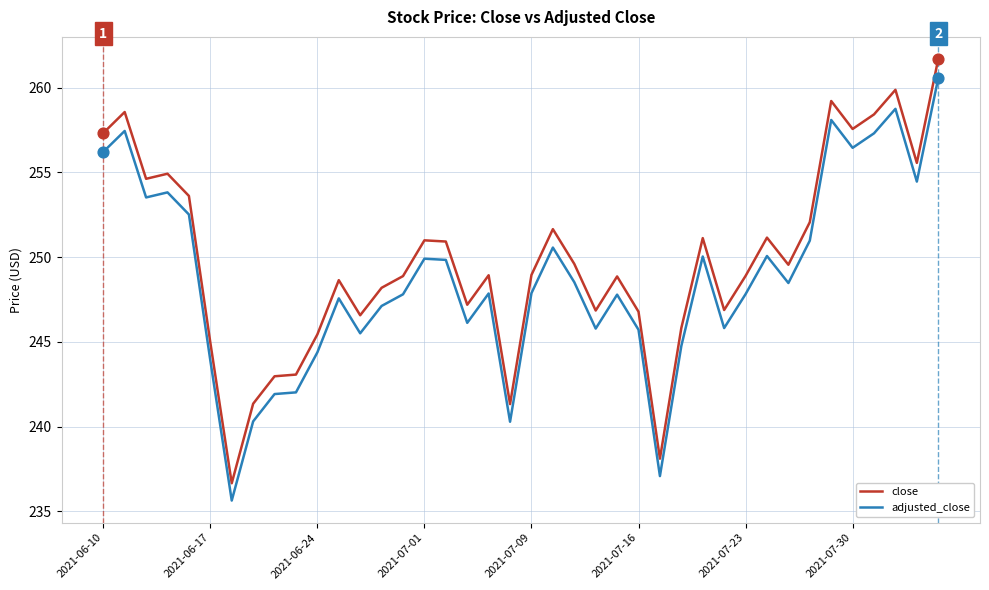

True or false: close and adjusted_close cross at least once.

False